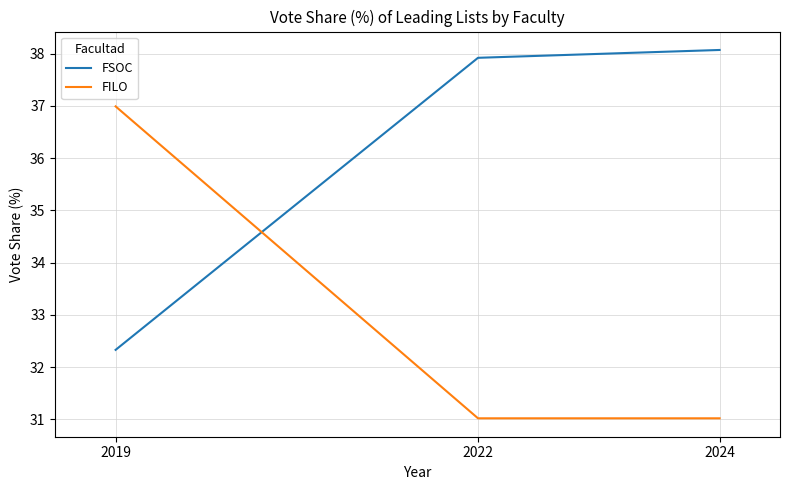

What is the difference between the highest and lowest values at 2022?

6.9